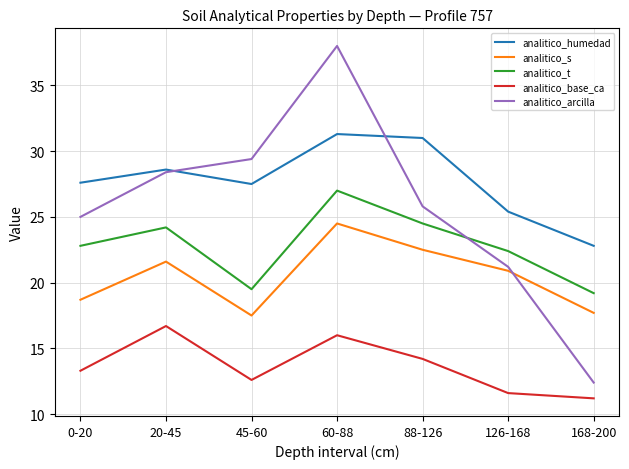

Which label corresponds to the smallest value in the chart?

168-200